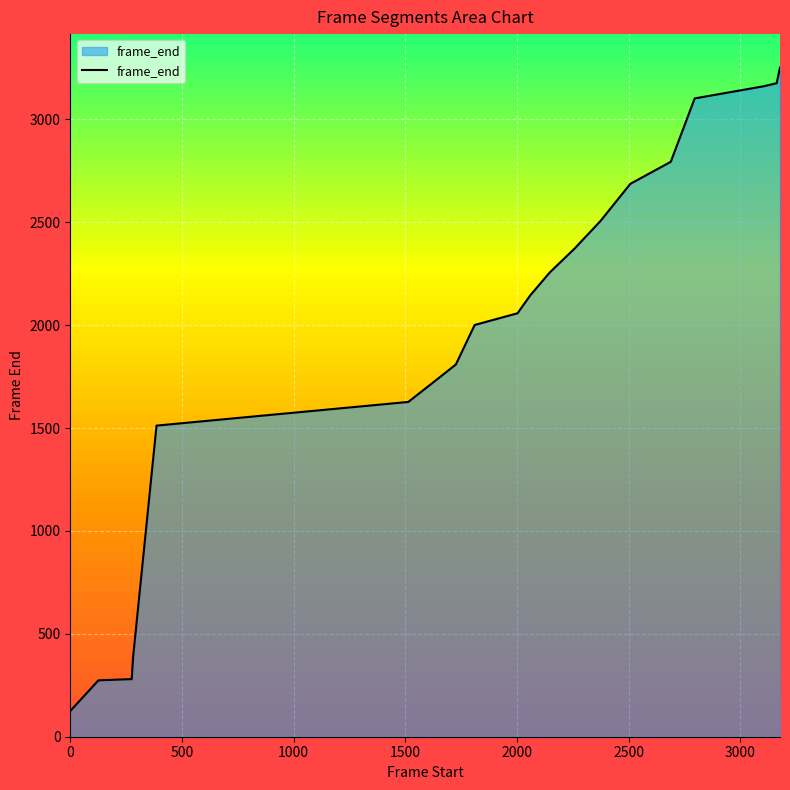

What is the maximum value shown in the chart?

3252